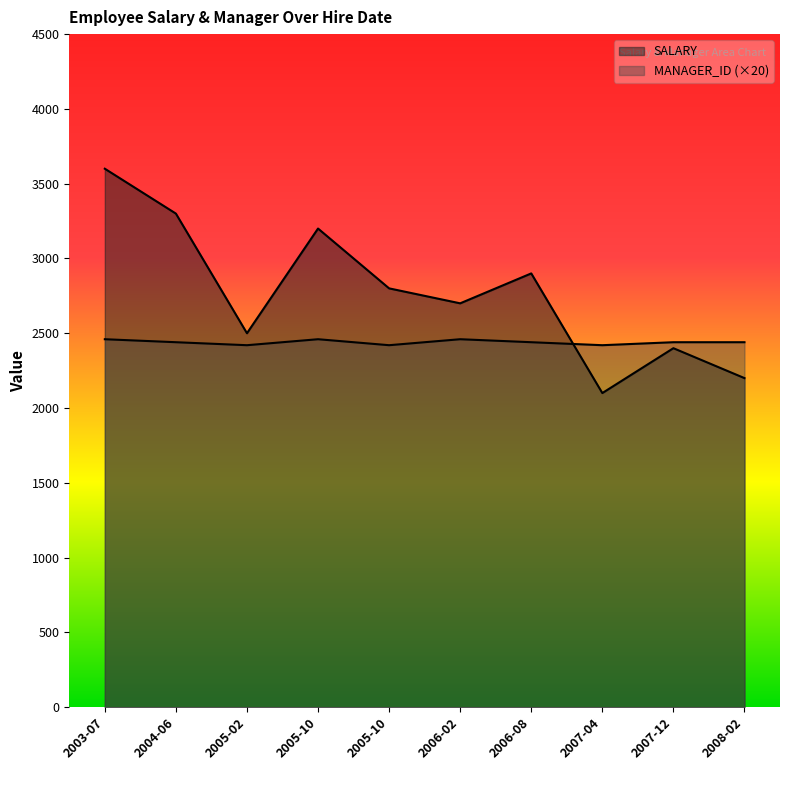

At which category is the sum across all series the highest?

2003-07-14